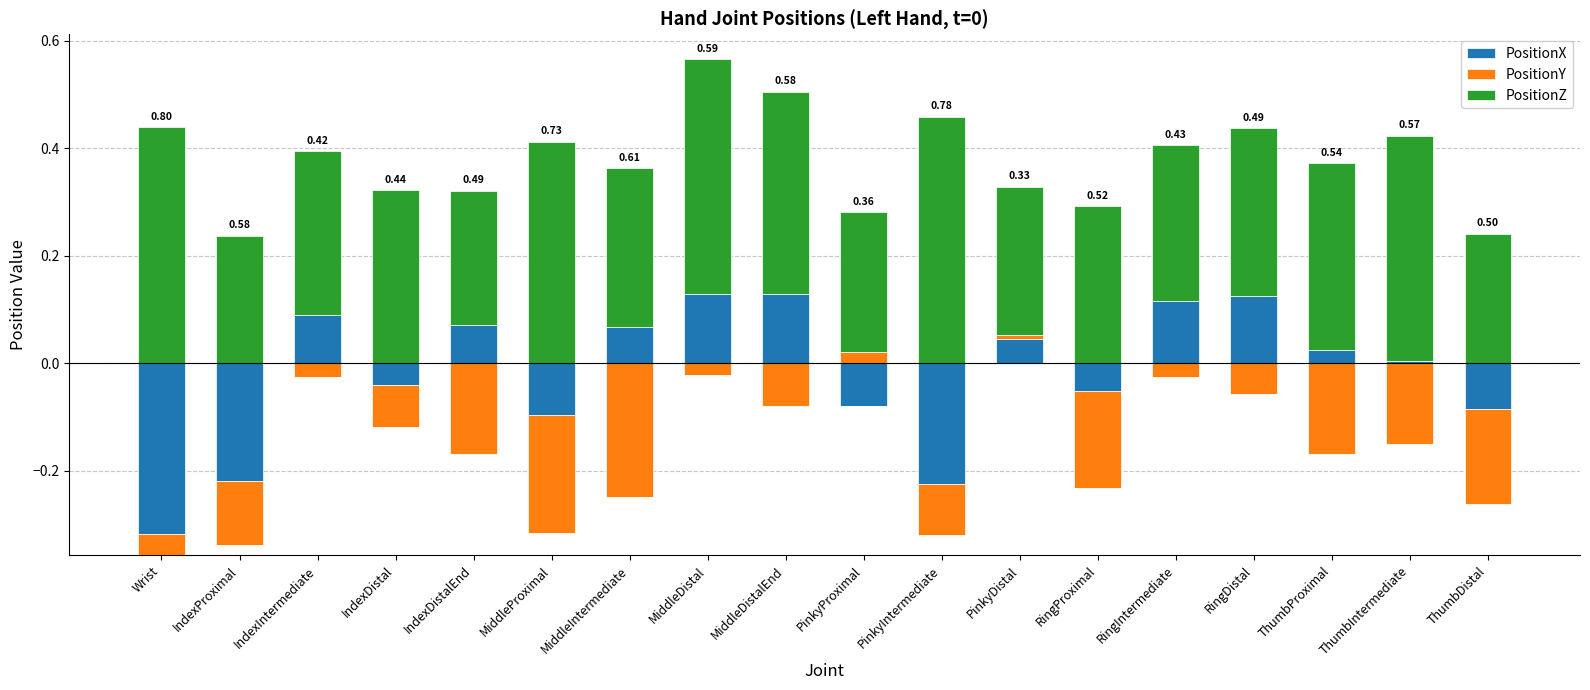

At how many categories does at least one series exceed 0?

18